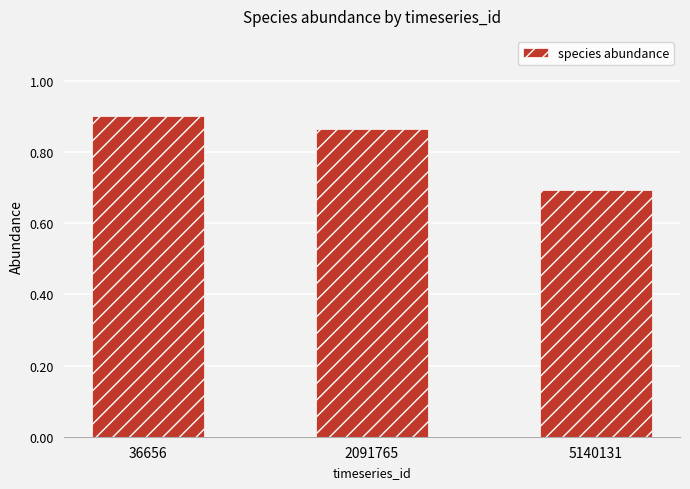

At which category does the chart reach its peak across all series?

36656